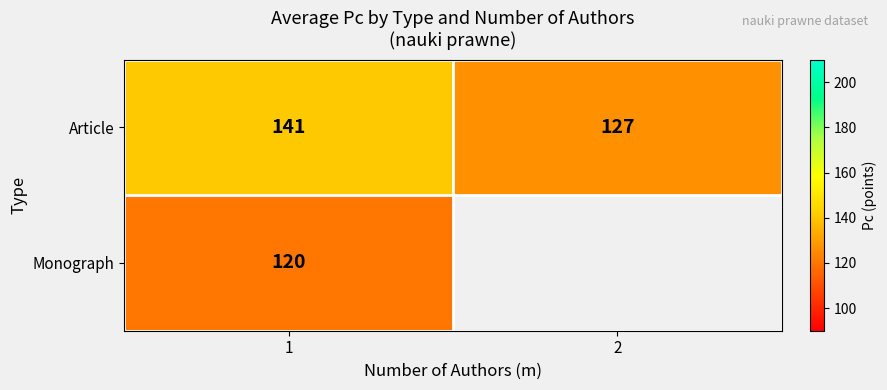

Rank the series at 1 from lowest to highest value.

Monograph, Article